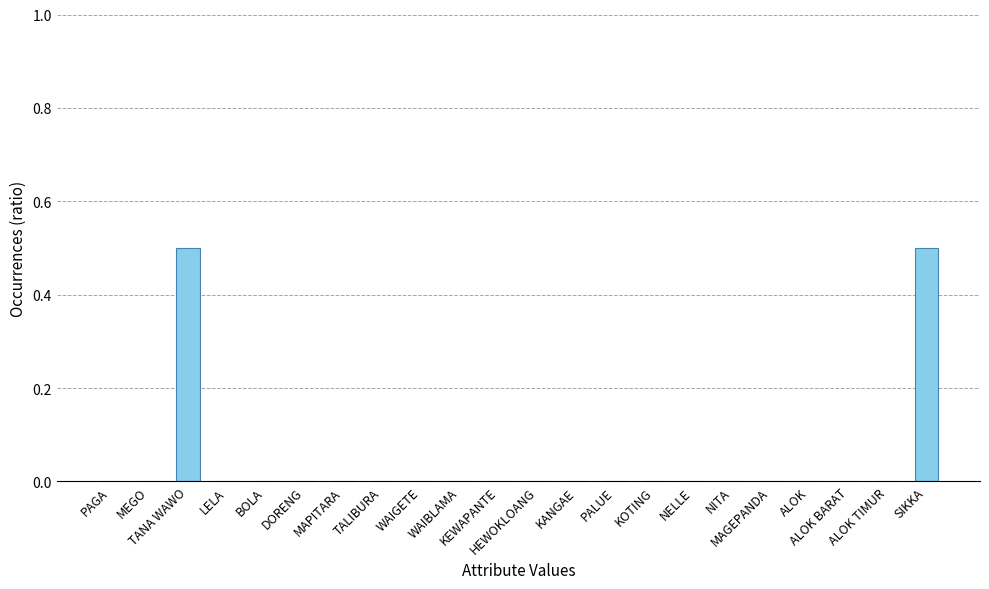

What is the sum of all values?

1.0